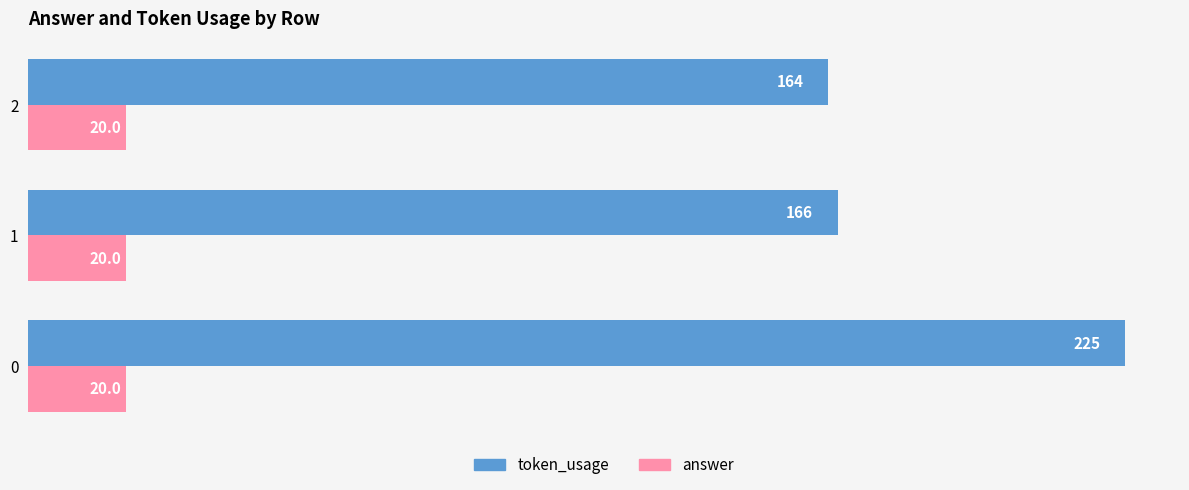

Is it true that token_usage equals 361.4 at 0?

False